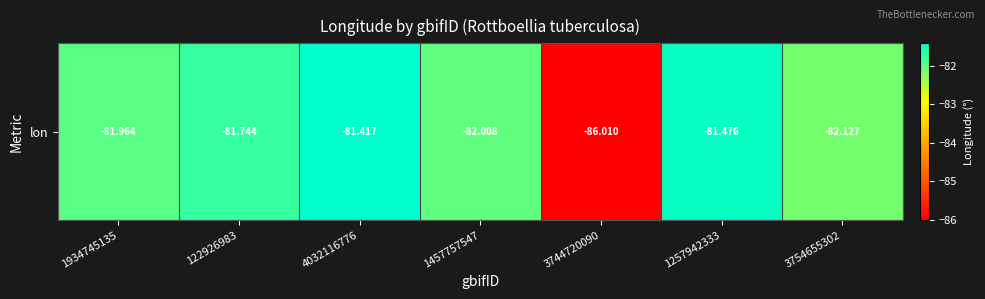

List the labels in order of value, smallest first.

3744720090, 3754655302, 1457757547, 1934745135, 122926983, 1257942333, 4032116776